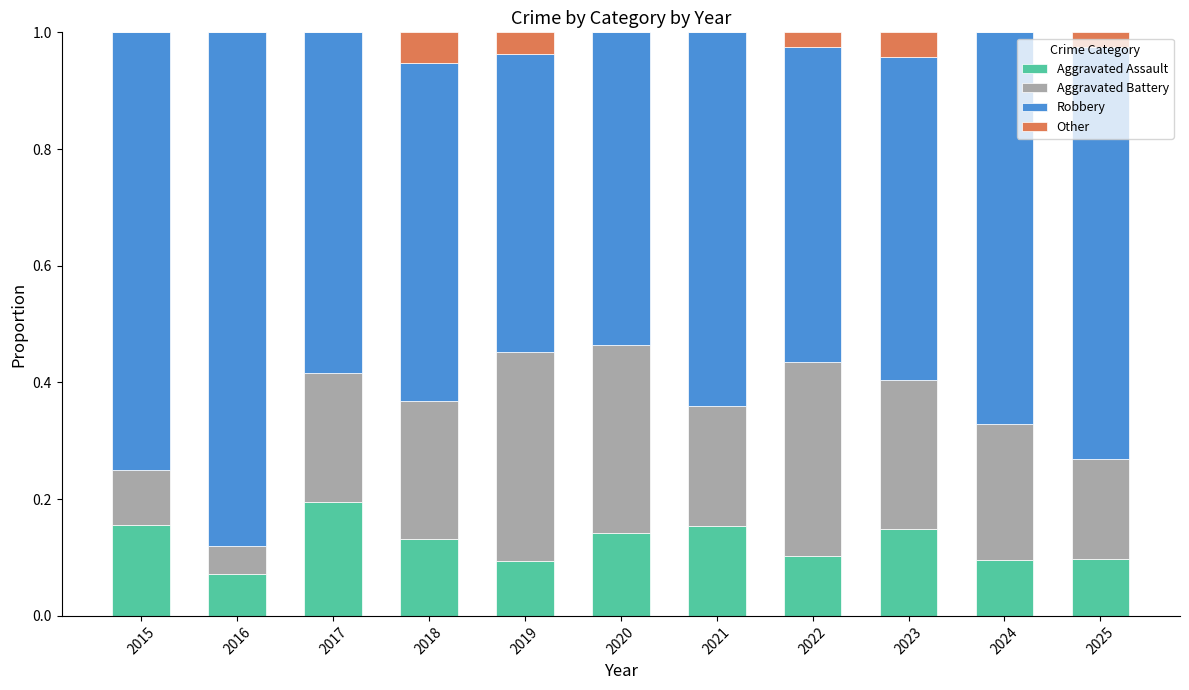

What is the total value across all series at 2022?

1.0